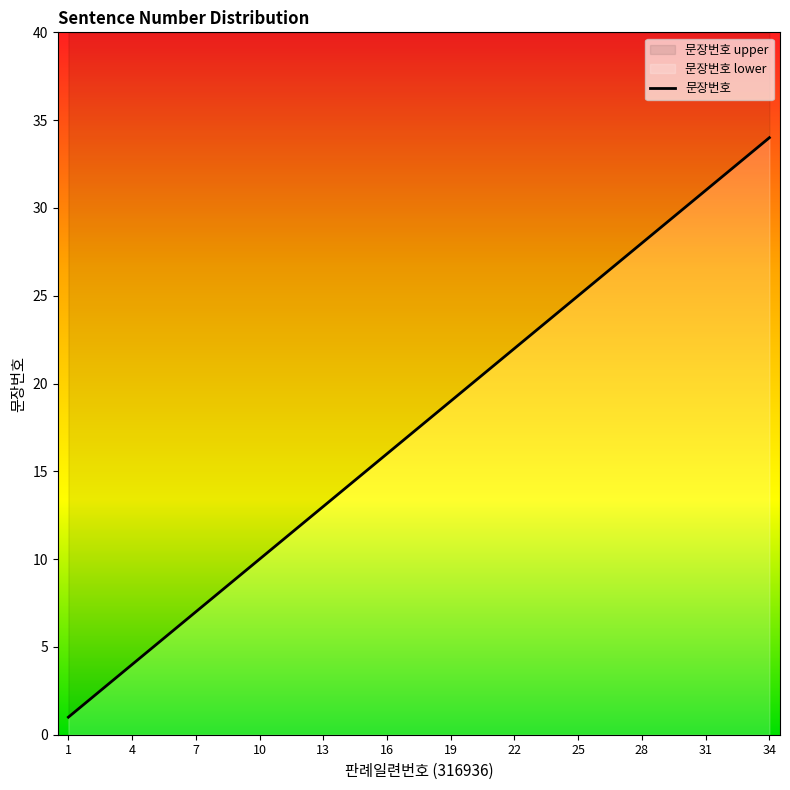

What is the greatest value displayed?

34